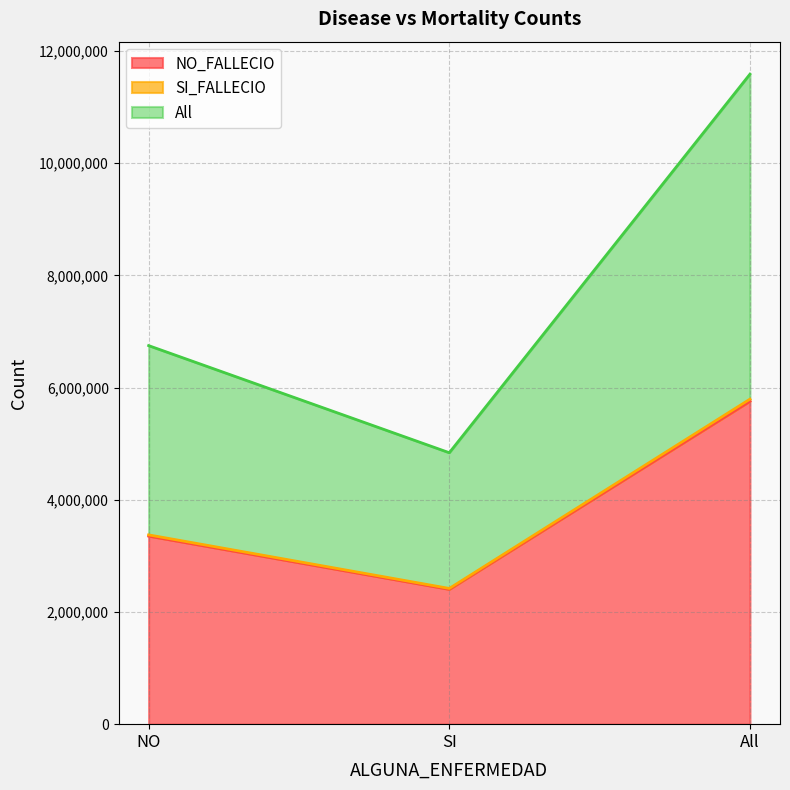

At which label does SI_FALLECIO reach its peak?

All